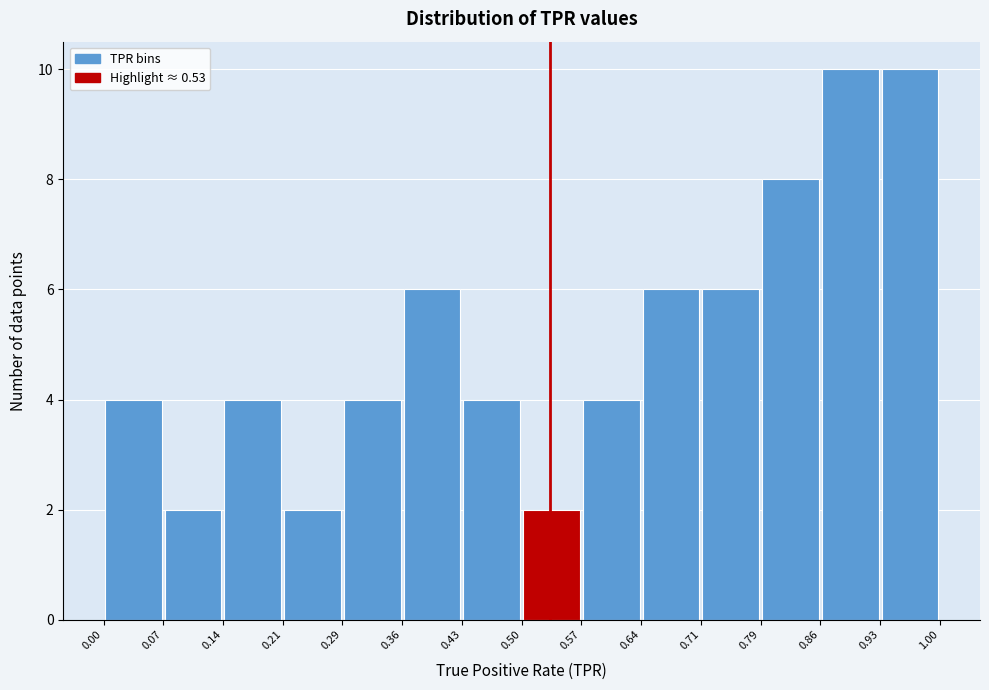

Reading left to right, transcribe this chart: for each bar, give the range it covers on the x-axis and its height. The values are not printed on the chart, so give them approximately, as read against the axis.

0.00 to 0.07: 4
0.07 to 0.14: 2
0.14 to 0.21: 4
0.21 to 0.29: 2
0.29 to 0.36: 4
0.36 to 0.43: 6
0.43 to 0.50: 4
0.50 to 0.57: 2
0.57 to 0.64: 4
0.64 to 0.71: 6
0.71 to 0.79: 6
0.79 to 0.86: 8
0.86 to 0.93: 10
0.93 to 1.00: 10